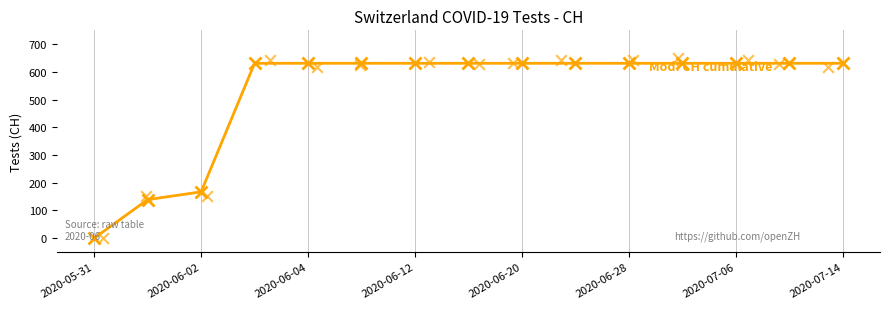

Between 2020-06-28 and 2020-06-02, which is larger?

2020-06-28